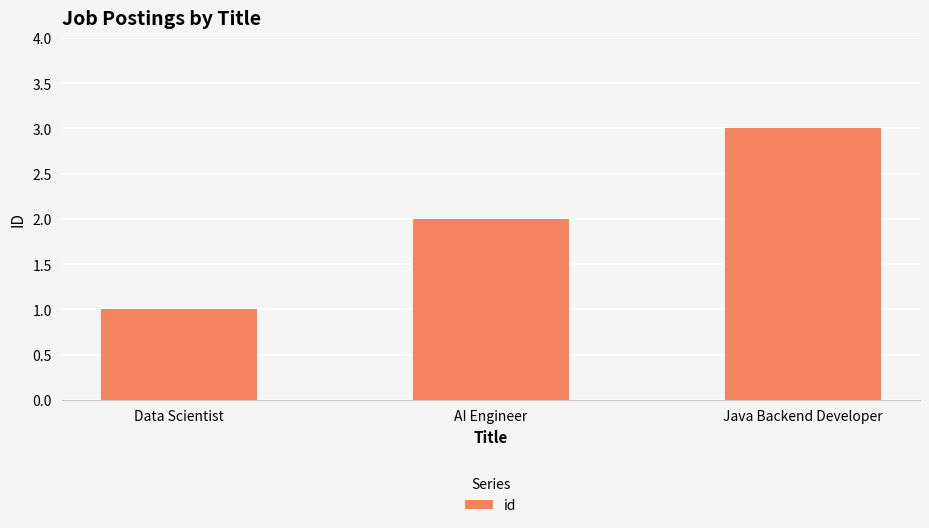

What is the difference between the maximum and minimum values?

2